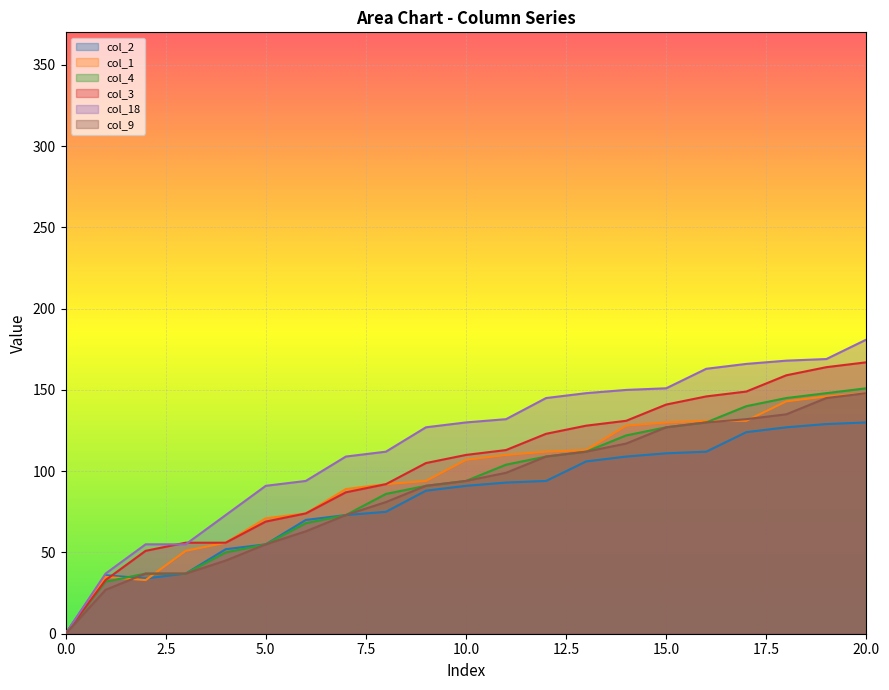

At which label is col_4 closest to 75?

7